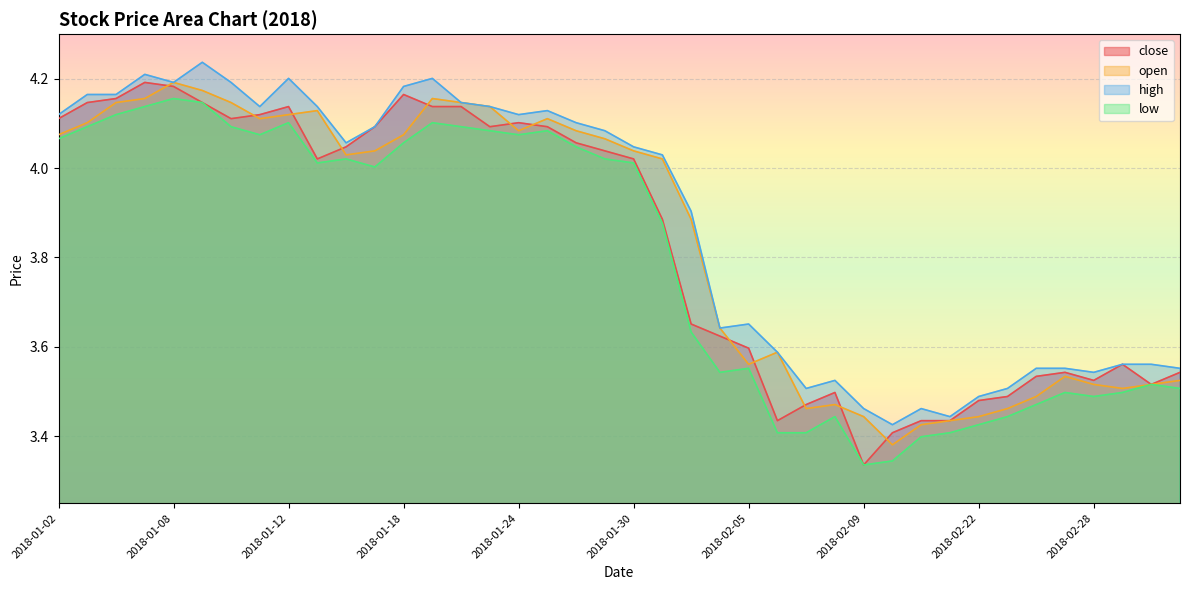

At which label does close reach its minimum?

2018-02-09